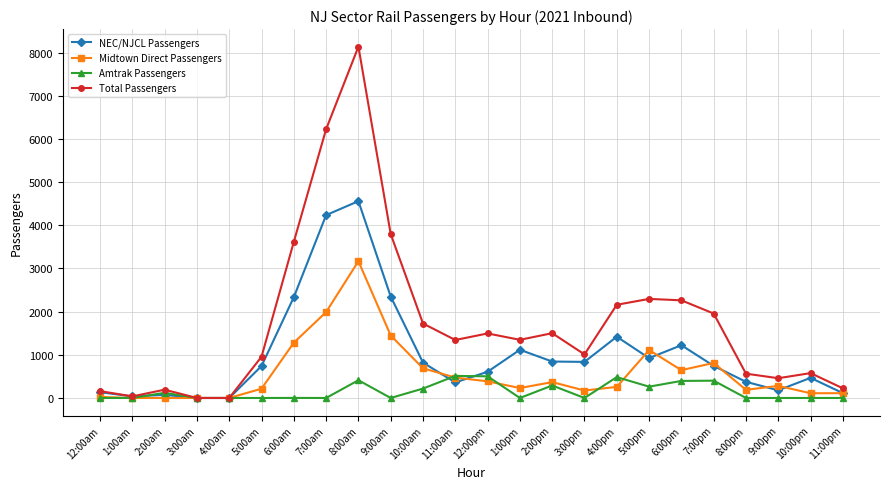

Which series changed the most between 1:00am and 5:00pm?

Total Passengers